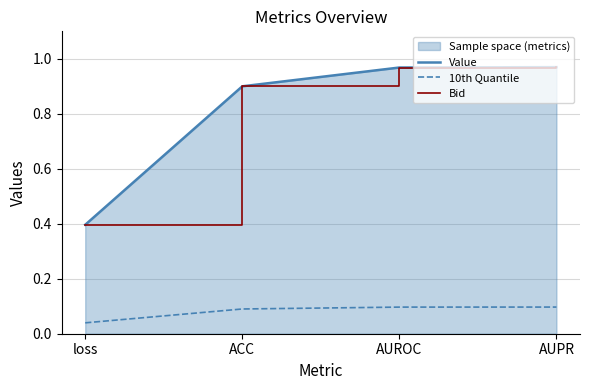

True or false: Bid has more than 2 points higher than both neighbors.

False